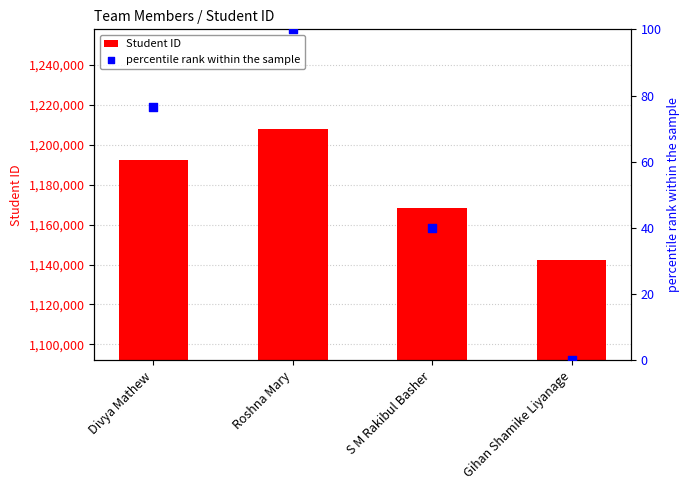

Is the value of Student ID at S M Rakibul Basher greater than the value of percentile rank within the sample at Roshna Mary?

Yes